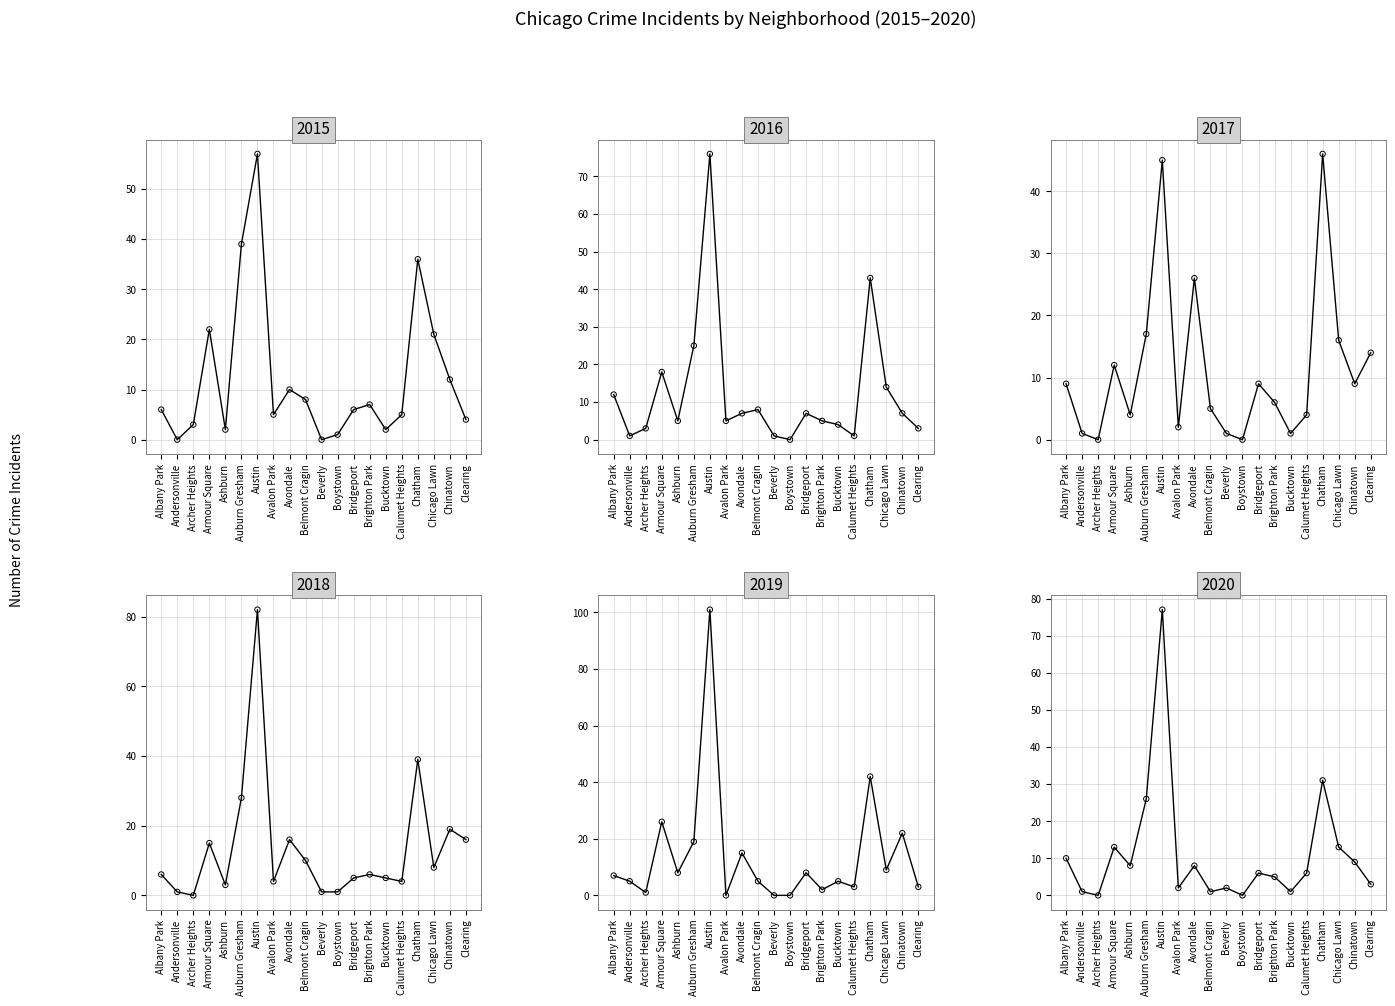

Which series contains the highest Y value?

2019